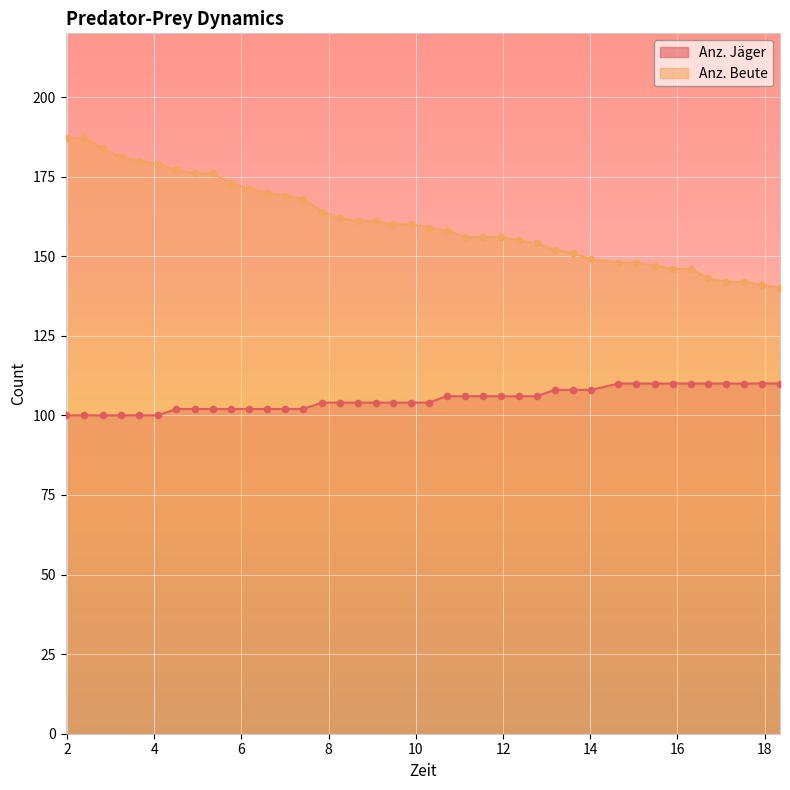

Which series has the largest total across all categories?

Anz. Beute